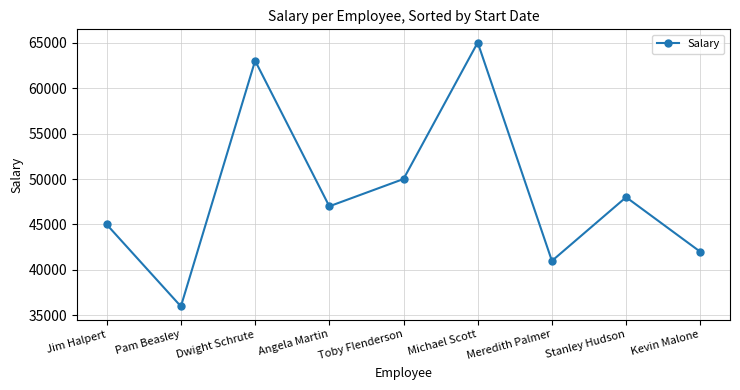

Reading left to right, transcribe all the data shown in this chart.

45000	36000	63000	47000	50000	65000	41000	48000	42000